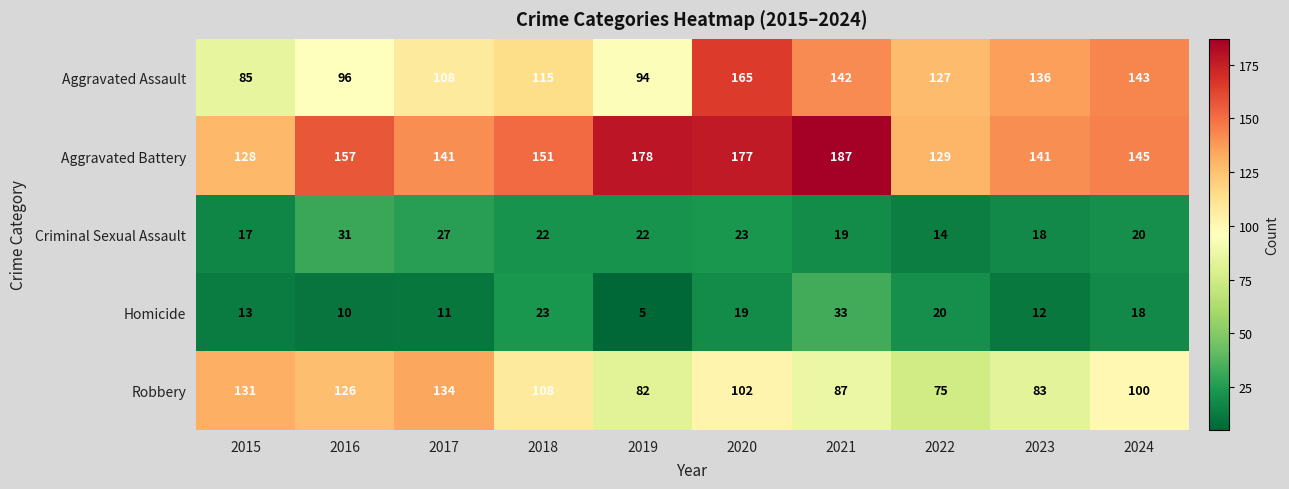

Between 2016 and 2024, which series saw the biggest shift?

Aggravated Assault